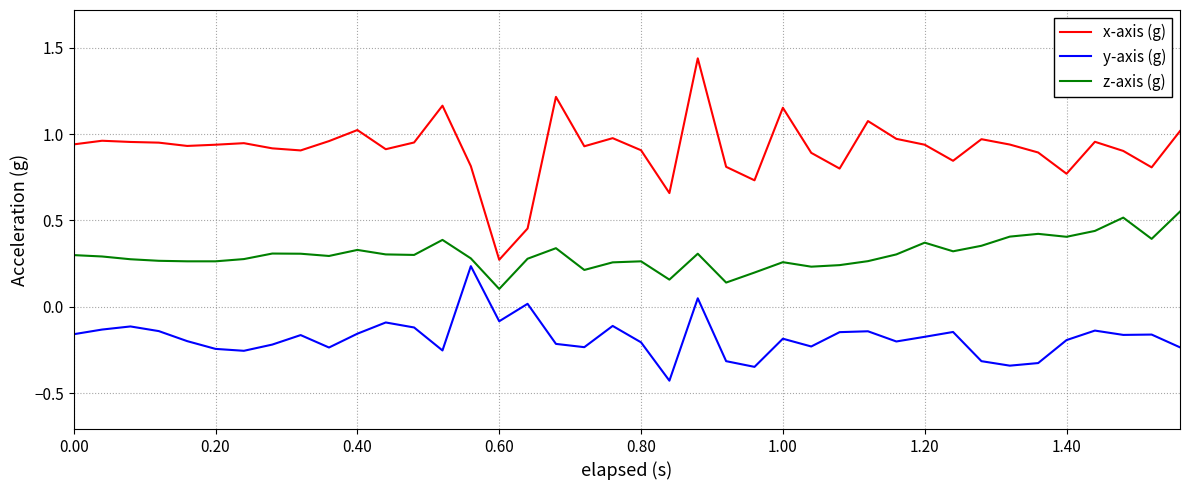

Does the chart have visible grid lines?

Yes